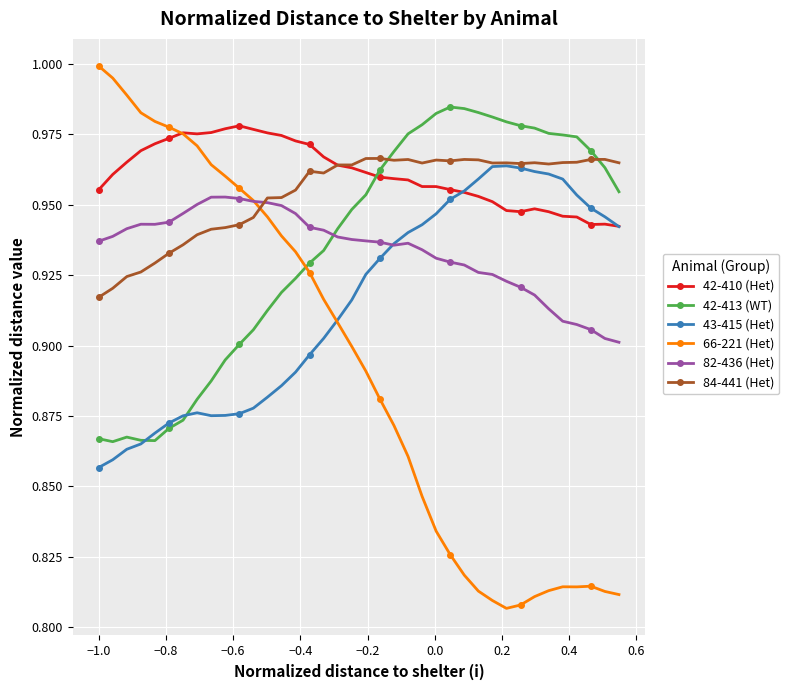

At how many categories does at least one series exceed 0?

38